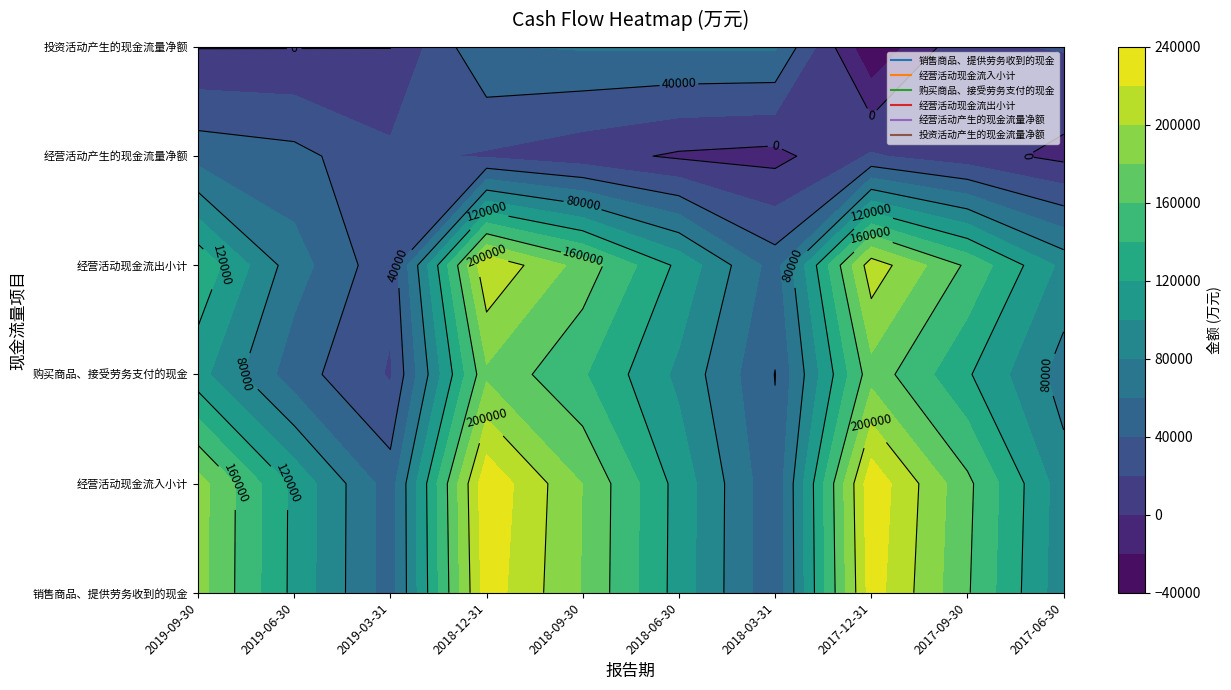

Reading left to right, extract all data points from this chart.

销售商品、提供劳务收到的现金: 2019-09-30=187922	2019-06-30=114591	2019-03-31=49731	2018-12-31=231075	2018-09-30=178728	2018-06-30=111834	2018-03-31=43748	2017-12-31=229977	2017-09-30=162204	2017-06-30=86900
经营活动现金流入小计: 2019-09-30=188593	2019-06-30=115031	2019-03-31=50050	2018-12-31=235688	2018-09-30=179694	2018-06-30=112396	2018-03-31=44247	2017-12-31=234430	2017-09-30=164859	2017-06-30=88902
购买商品、接受劳务支付的现金: 2019-09-30=107294	2019-06-30=49012	2019-03-31=17889	2018-12-31=176080	2018-09-30=142185	2018-06-30=95270	2018-03-31=39534	2017-12-31=172257	2017-09-30=122442	2017-06-30=70833
经营活动现金流出小计: 2019-09-30=136071	2019-06-30=68796	2019-03-31=25551	2018-12-31=217923	2018-09-30=171867	2018-06-30=115283	2018-03-31=50696	2017-12-31=212198	2017-09-30=156281	2017-06-30=94257
经营活动产生的现金流量净额: 2019-09-30=52522	2019-06-30=46235	2019-03-31=24499	2018-12-31=17765	2018-09-30=7827	2018-06-30=-2887	2018-03-31=-6450	2017-12-31=22232	2017-09-30=8578	2017-06-30=-5355
投资活动产生的现金流量净额: 2019-09-30=-843	2019-06-30=-663	2019-03-31=-321	2018-12-31=58974	2018-09-30=61690	2018-06-30=62167	2018-03-31=62381	2017-12-31=-37863	2017-09-30=17008	2017-06-30=21305